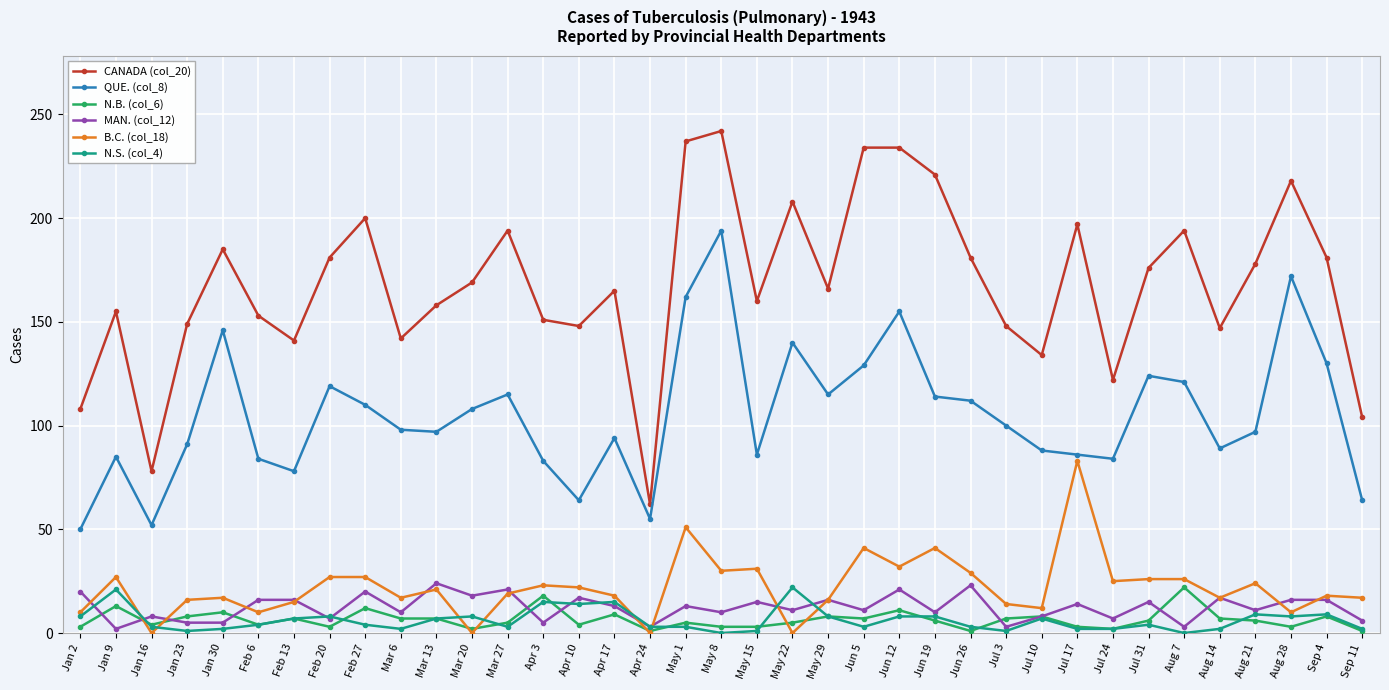

Which series changed the most between May 8 and Jul 31?

QUE. (col_8)